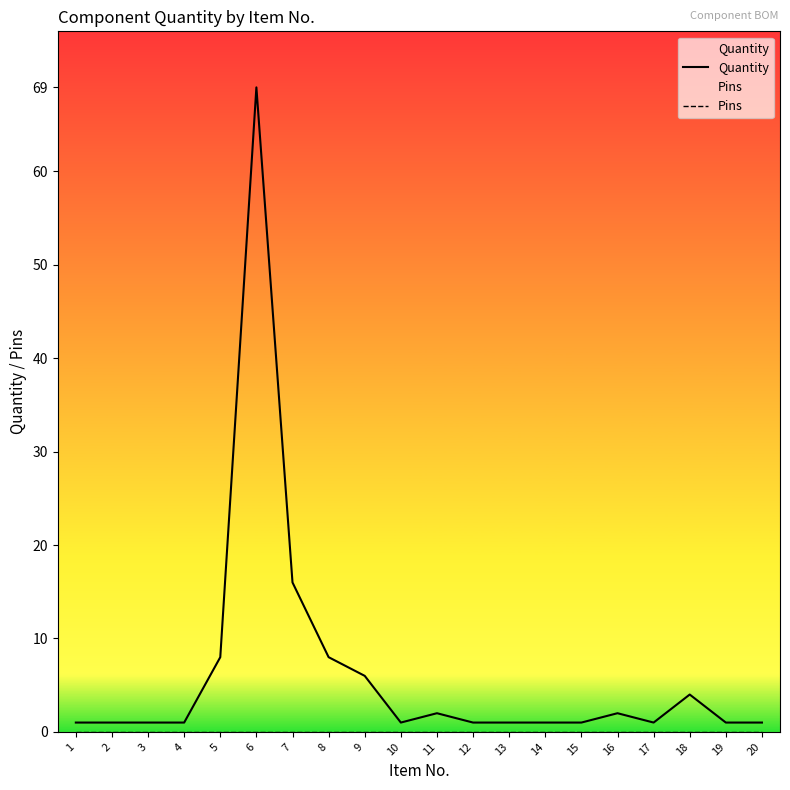

True or false: Quantity has more than 1 interior local peaks.

True